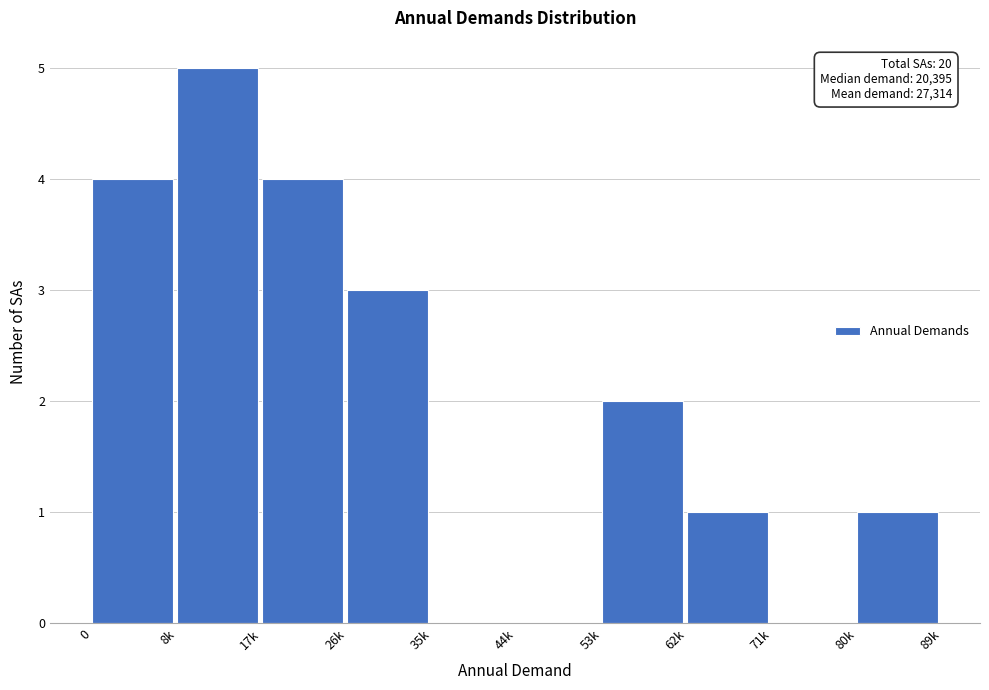

Reading left to right, transcribe all the data shown in this chart.

0=4	8k=5	17k=4	26k=3	35k=0	44k=0	53k=2	62k=1	71k=0	80k=1